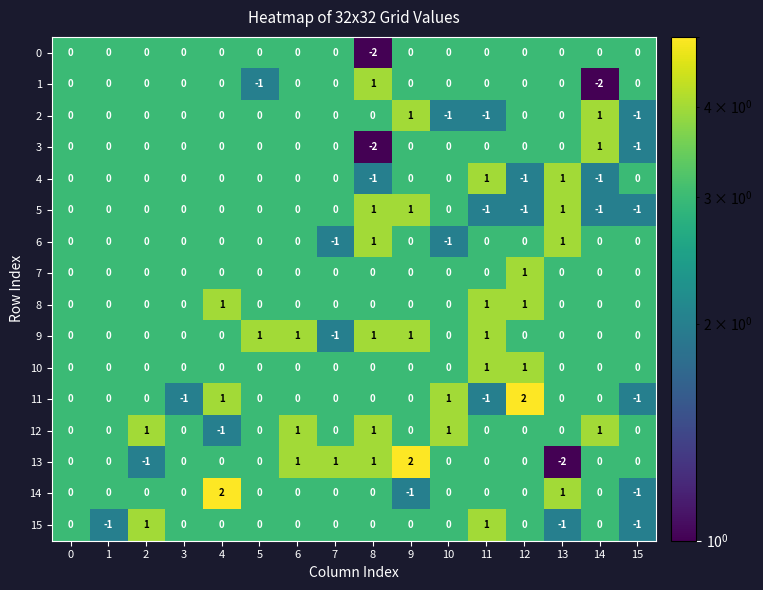

How many 11 values are between 0 and 1?

12